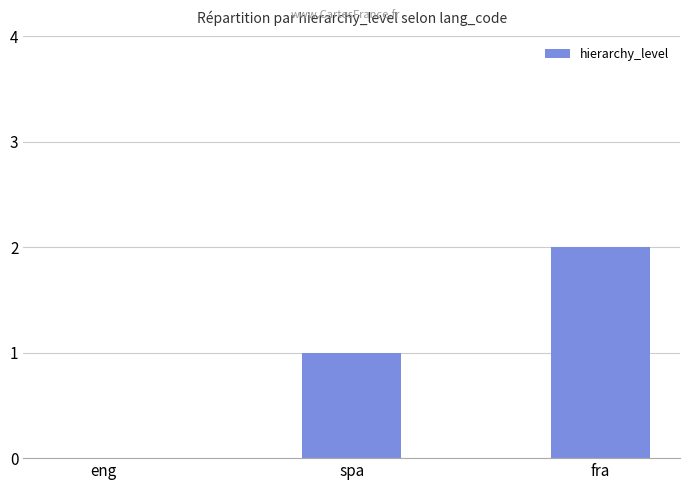

How many categories are shown in the chart?

3